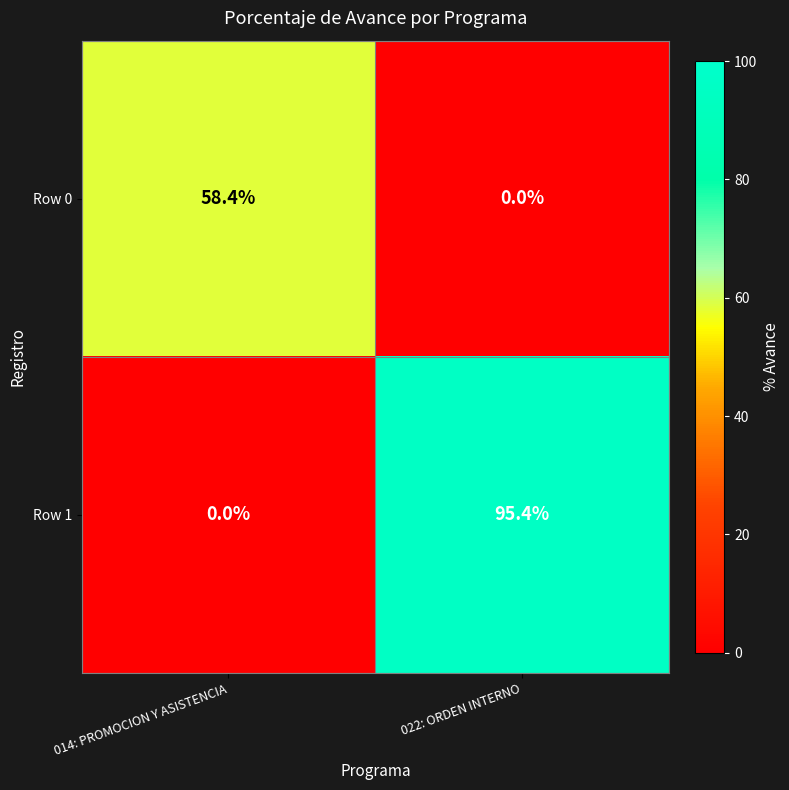

How many values in the Row 0 series exceed 58?

1